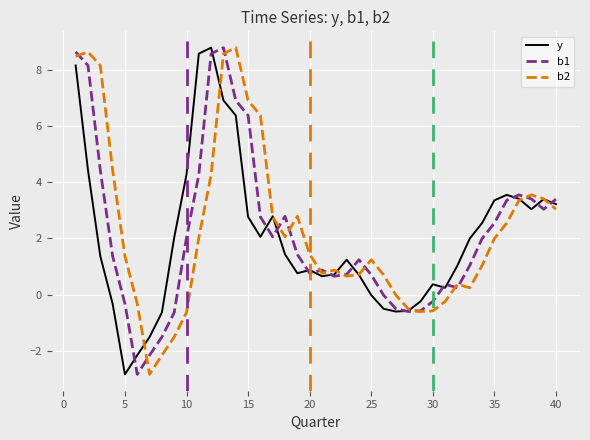

Rank the series by their average value, from highest to lowest.

b2, b1, y